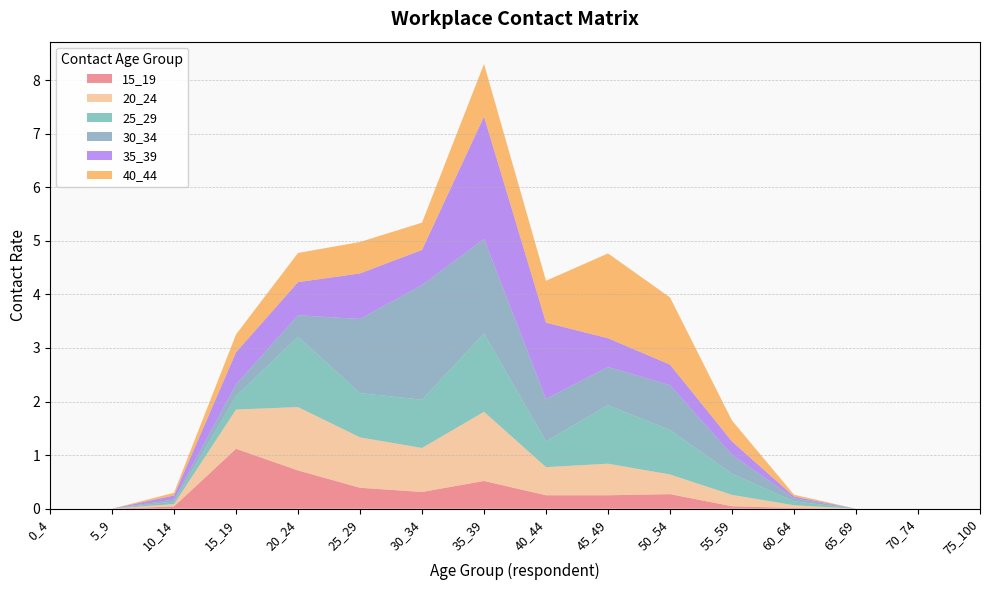

Reading left to right, transcribe all the data shown in this chart.

15_19: 0.0	0.0	0.0	1.1	0.7	0.4	0.3	0.5	0.3	0.3	0.3	0.0	0.0	0.0	0.0	0.0
20_24: 0.0	0.0	0.0	0.7	1.2	0.9	0.8	1.3	0.5	0.6	0.4	0.2	0.1	0.0	0.0	0.0
25_29: 0.0	0.0	0.0	0.3	1.3	0.8	0.9	1.5	0.5	1.1	0.8	0.4	0.1	0.0	0.0	0.0
30_34: 0.0	0.0	0.0	0.2	0.4	1.4	2.1	1.8	0.8	0.7	0.8	0.4	0.1	0.0	0.0	0.0
35_39: 0.0	0.0	0.1	0.6	0.6	0.8	0.7	2.3	1.4	0.5	0.4	0.2	0.0	0.0	0.0	0.0
40_44: 0.0	0.0	0.1	0.3	0.5	0.6	0.5	1.0	0.8	1.6	1.3	0.4	0.0	0.0	0.0	0.0